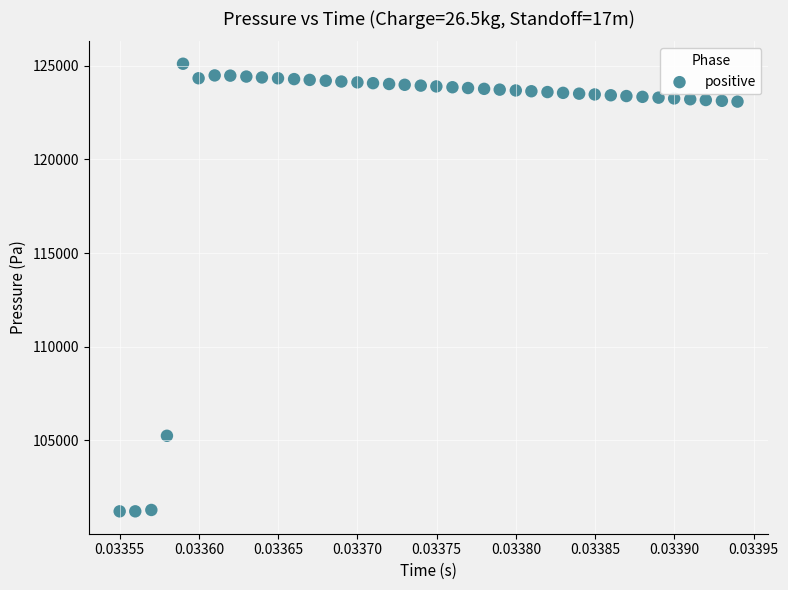

What Y value in the scatter plot is closest to 113156?

105236.9